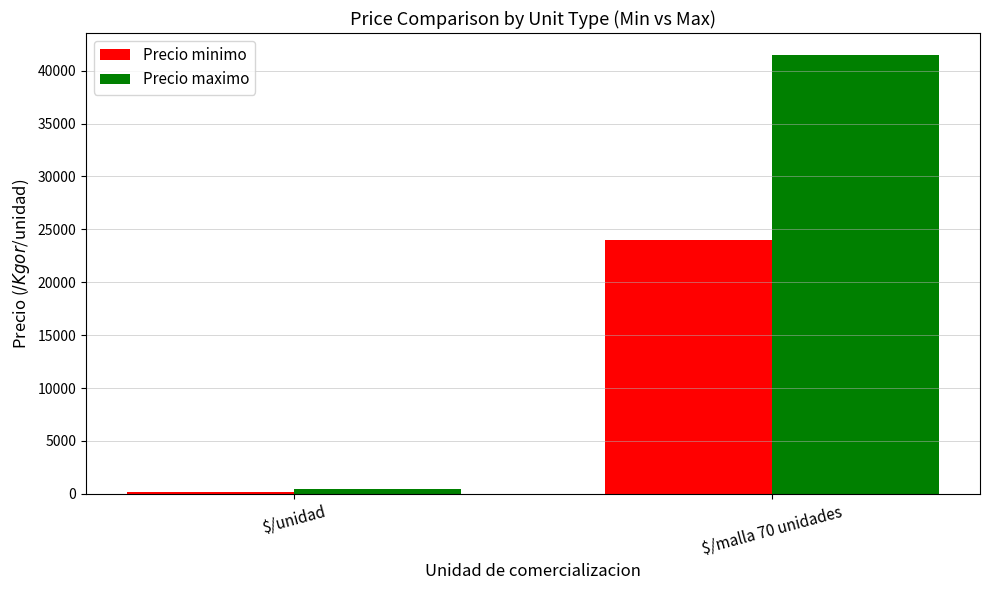

What is the spread (max minus min) of values at $/unidad?

275